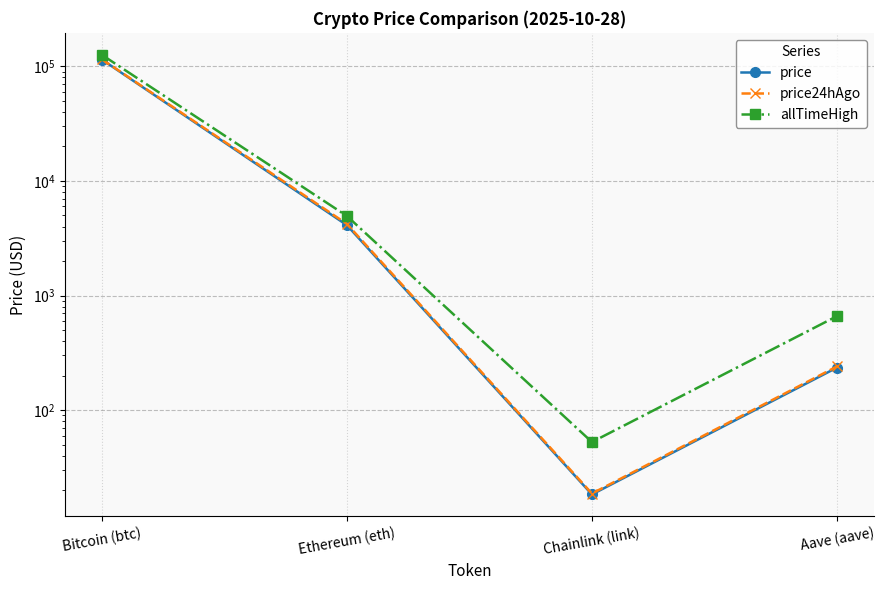

How many interior local valleys does the price24hAgo series have?

1